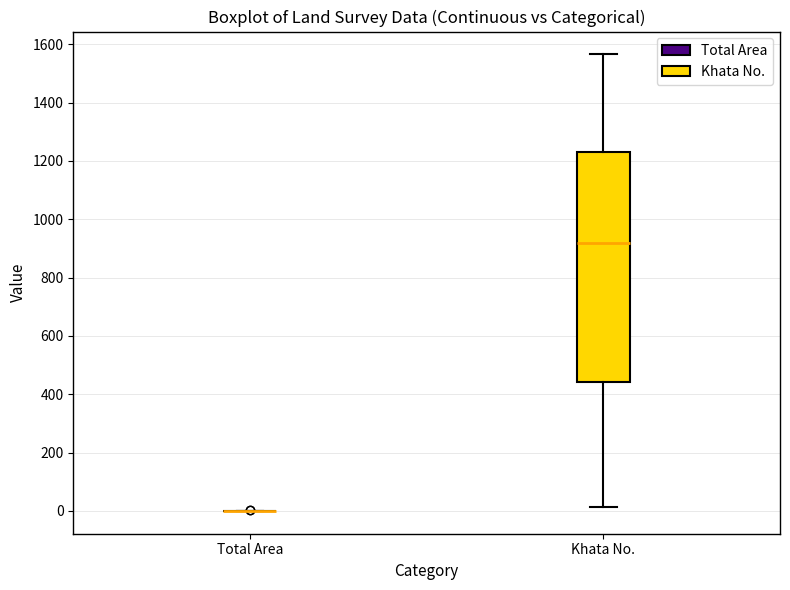

Reading left to right, transcribe this box plot: for each box, give where its median line is, the range the box spans, and where its two whiskers end, as read against the y-axis. The values are not printed on the chart, so give them approximately, as read against the axis.

Total Area: box collapsed to a line at 0, whiskers 0 to 0
Khata No.: median 920, box 440 to 1220, whiskers 20 to 1560